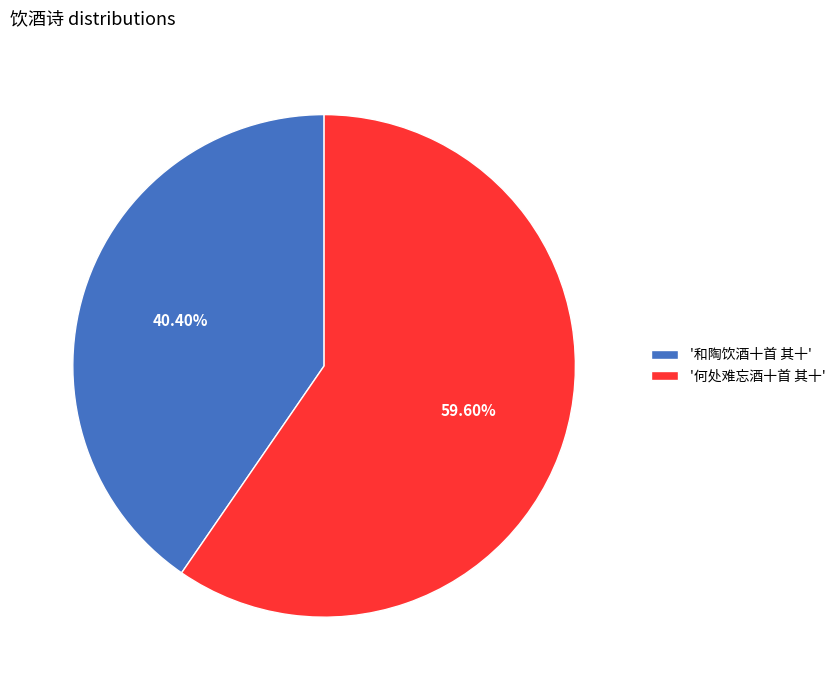

Which has a higher value, '何处难忘酒十首 其十' or '和陶饮酒十首 其十'?

'何处难忘酒十首 其十'